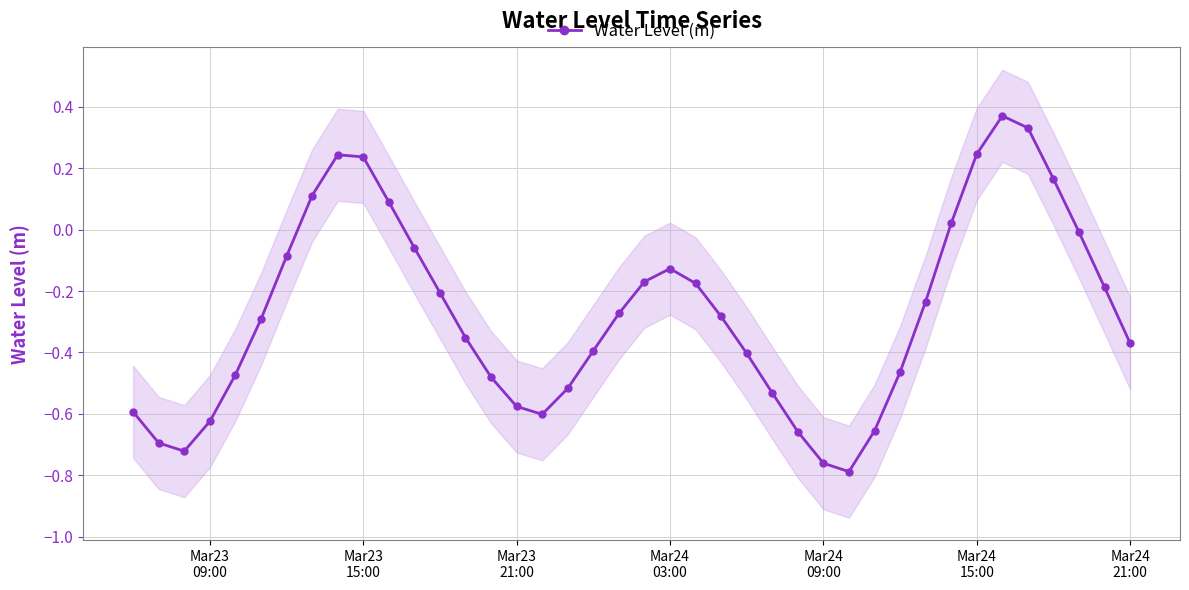

Reading left to right, transcribe all the data shown in this chart.

-0.6	-0.7	-0.7	-0.6	-0.5	-0.3	-0.1	0.1	0.2	0.2	0.1	-0.1	-0.2	-0.4	-0.5	-0.6	-0.6	-0.5	-0.4	-0.3	-0.2	-0.1	-0.2	-0.3	-0.4	-0.5	-0.7	-0.8	-0.8	-0.7	-0.5	-0.2	0.0	0.2	0.4	0.3	0.2	-0.0	-0.2	-0.4